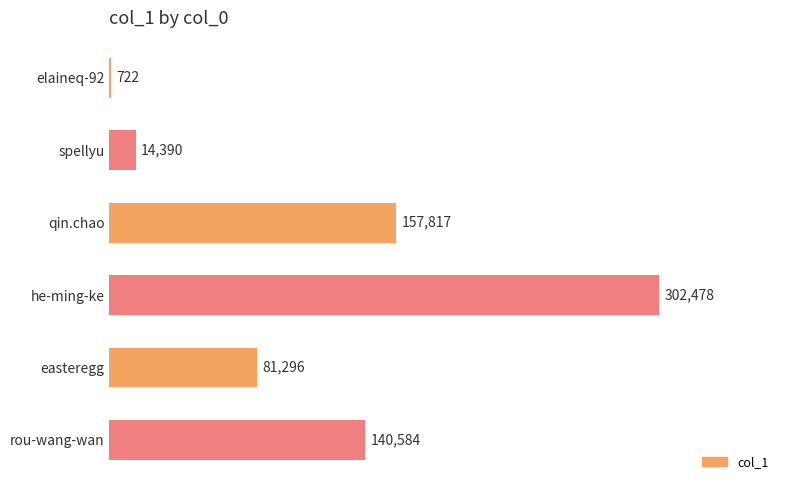

Where is the data nearest to the value 151600?

qin.chao